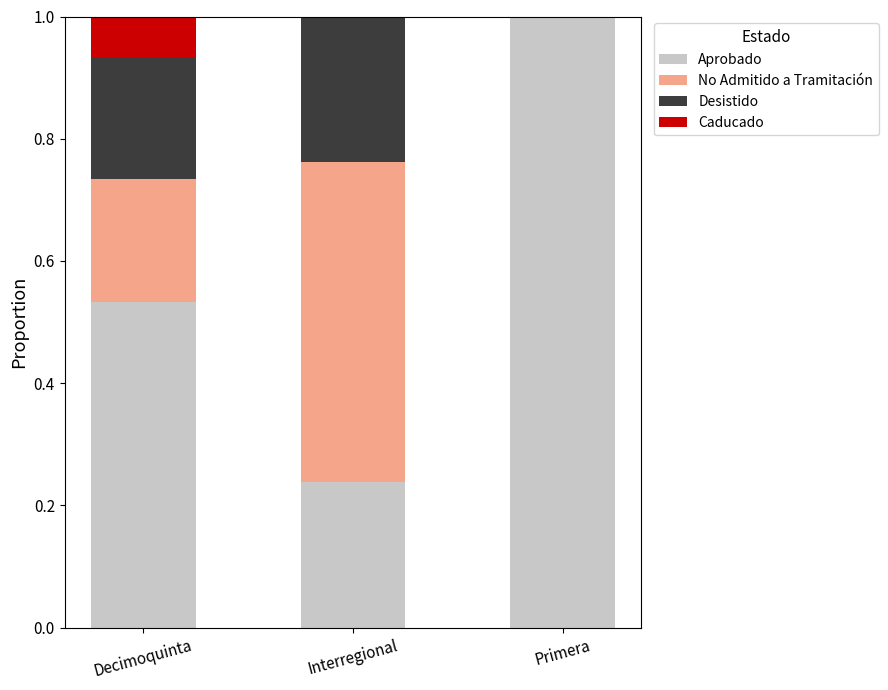

Are the bars grouped side by side (vs. stacked)?

No